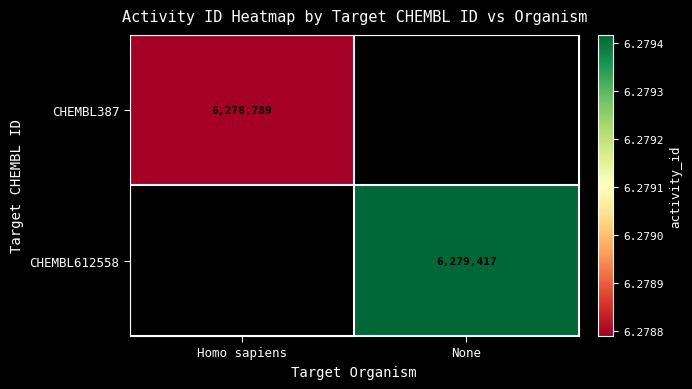

The CHEMBL387 series shows 6278789 at Homo sapiens. True or false?

True